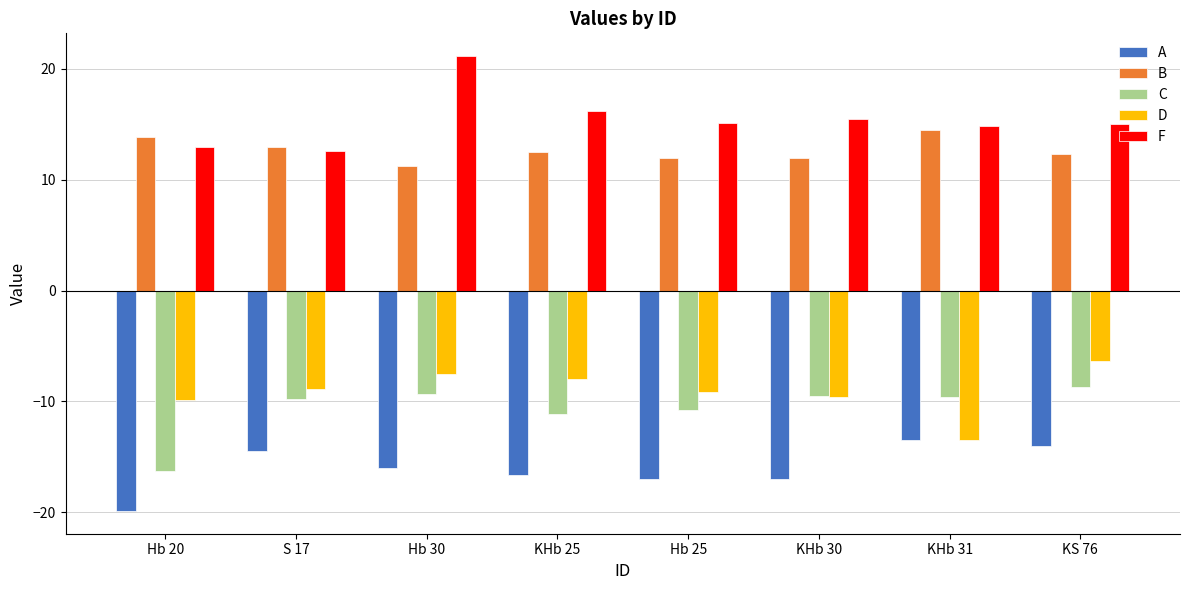

The F series shows 14.8 at KHb 31. True or false?

True